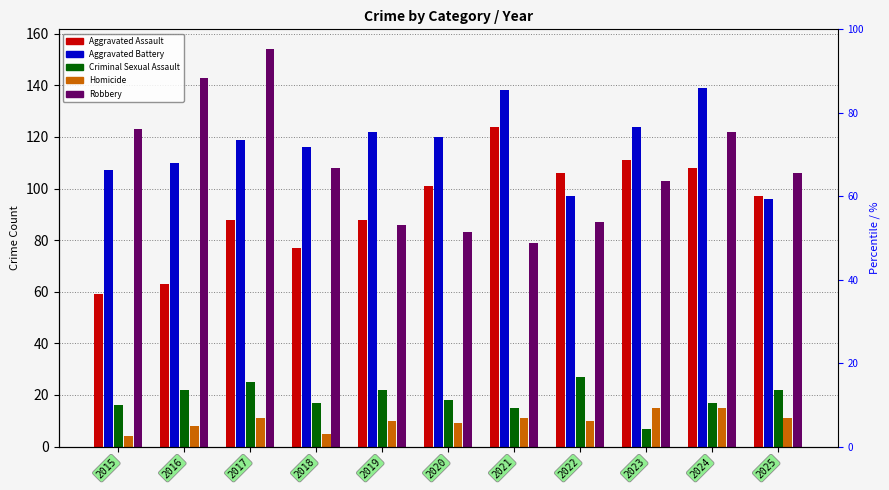

Rank the series at 2018 from highest to lowest value.

Aggravated Battery, Robbery, Aggravated Assault, Criminal Sexual Assault, Homicide